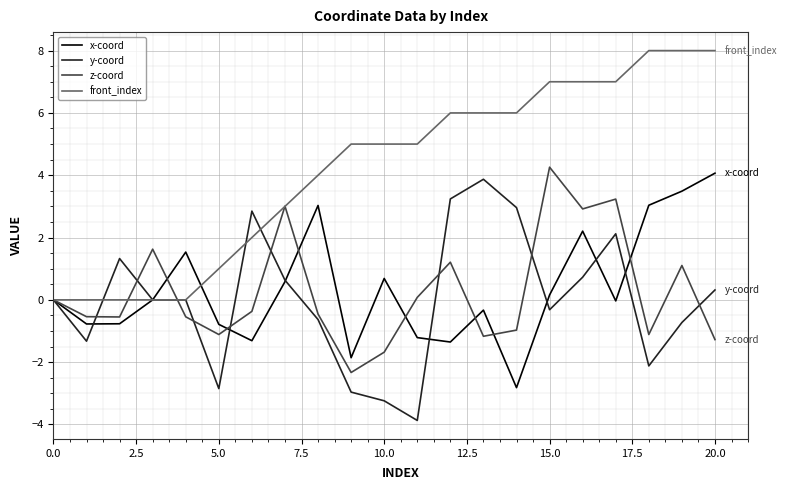

What is the greatest value displayed?

8.0